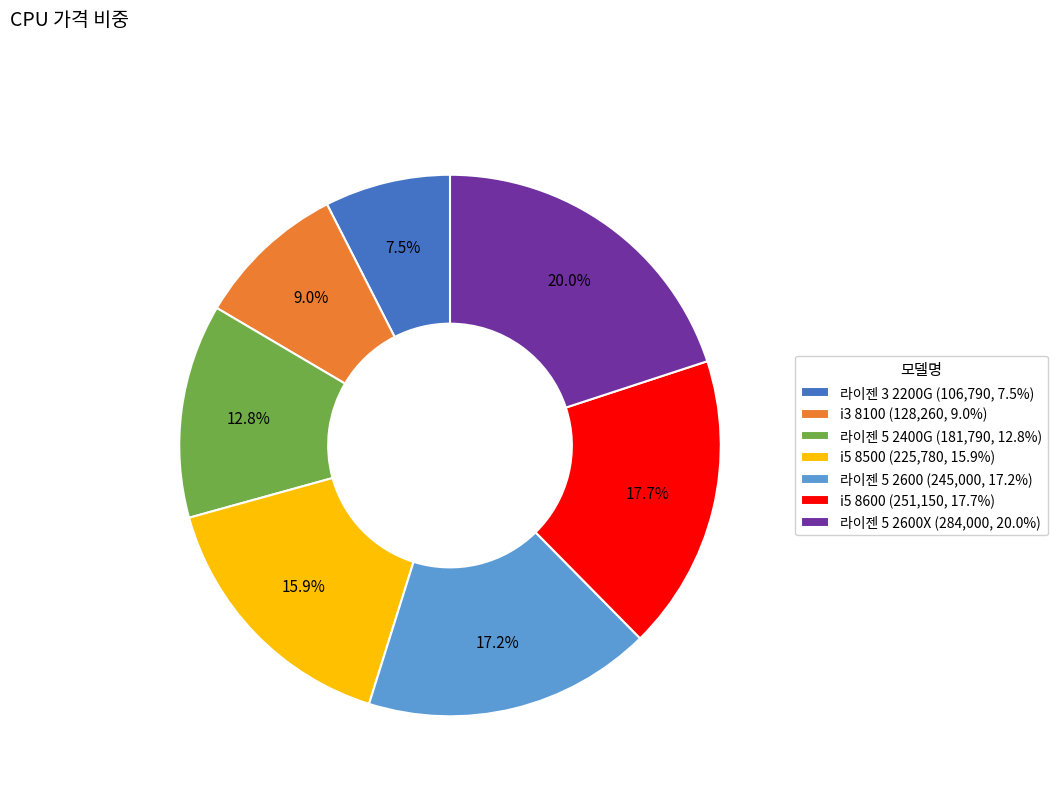

Rank the categories by value from highest to lowest.

라이젠 5 2600X (284,000, 20.0%), i5 8600 (251,150, 17.7%), 라이젠 5 2600 (245,000, 17.2%), i5 8500 (225,780, 15.9%), 라이젠 5 2400G (181,790, 12.8%), i3 8100 (128,260, 9.0%), 라이젠 3 2200G (106,790, 7.5%)